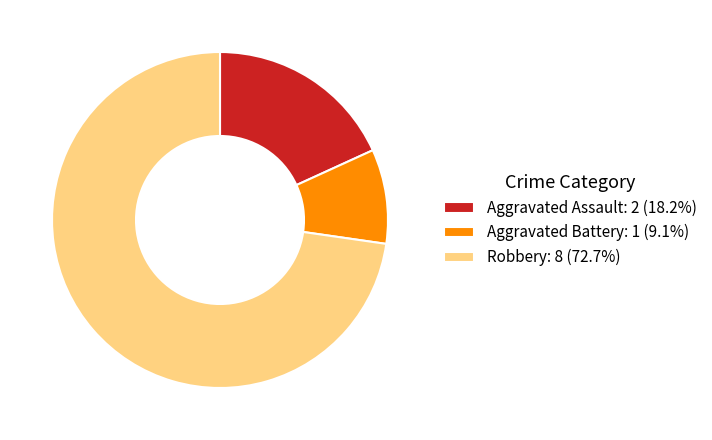

What is the ratio of the value at Aggravated Battery: 1 (9.1%) to the value at Aggravated Assault: 2 (18.2%)?

0.5